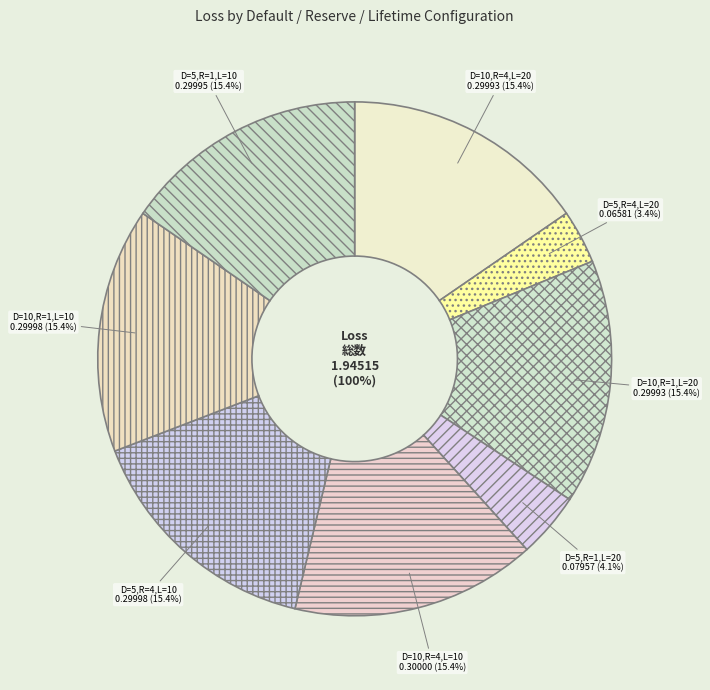

The Default=5, Reserve=4, Lifetime=10 slice represents 22% of the pie. True or false?

False